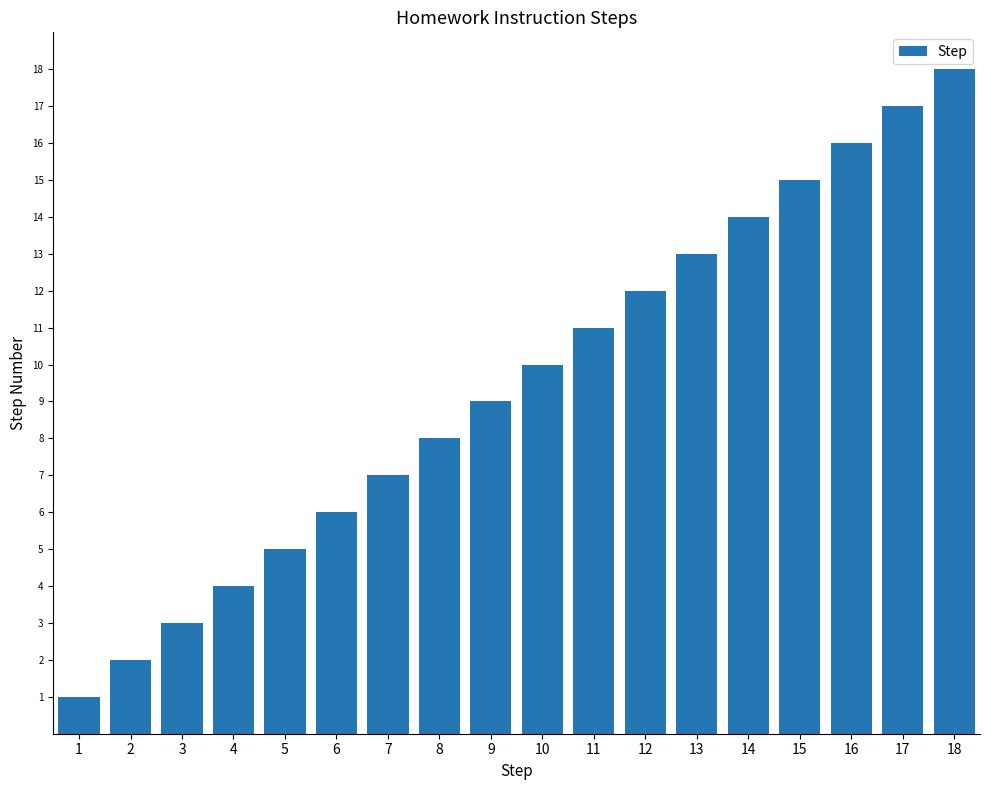

The chart shows a value of 20 at 13. True or false?

False